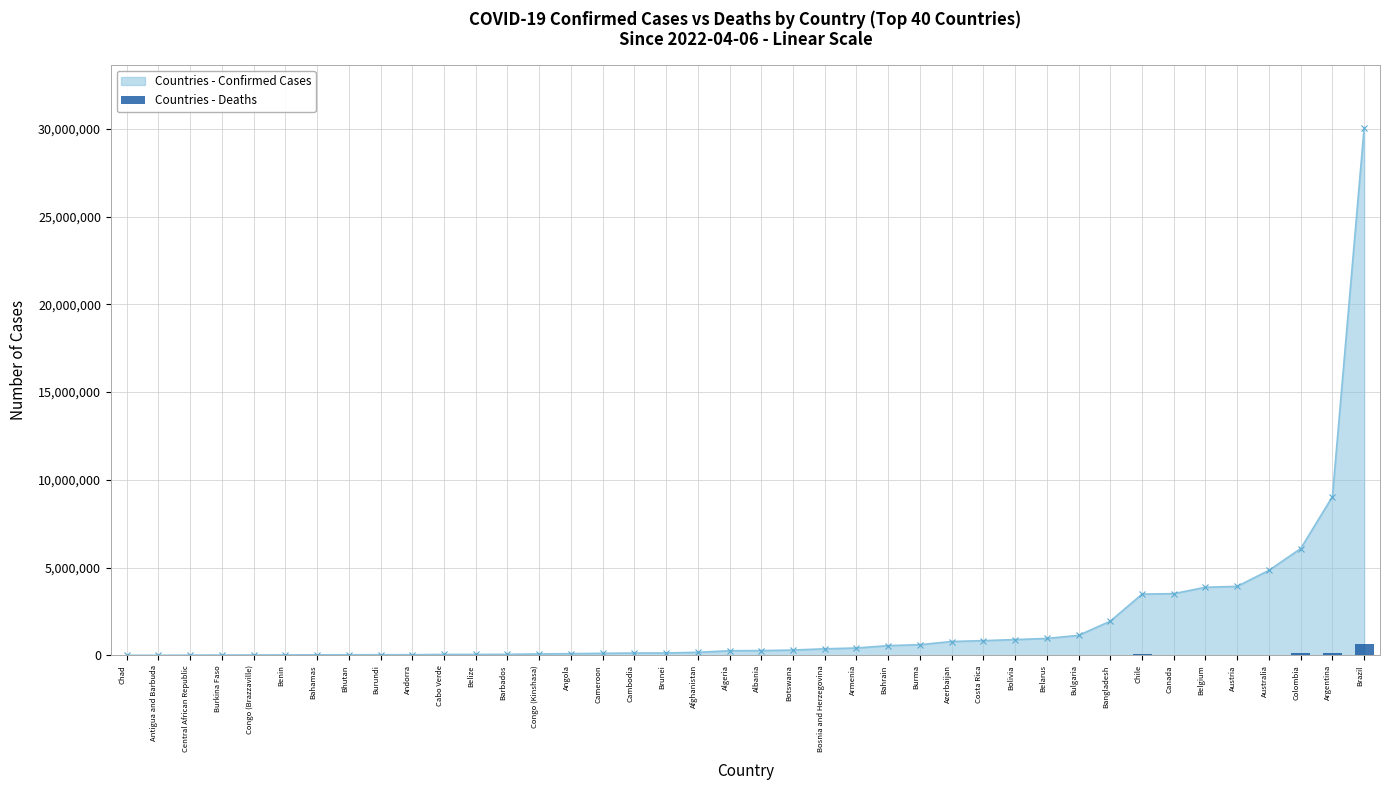

What is the maximum value for Countries - Confirmed Cases?

30042272